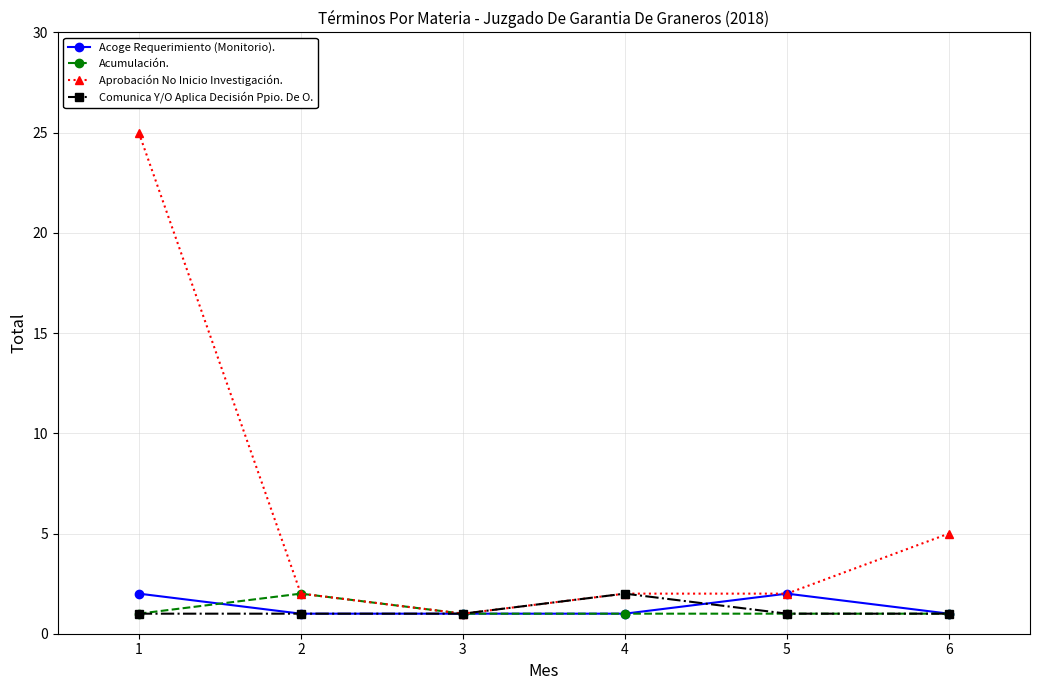

Which series has the largest total across all categories?

Aprobación No Inicio Investigación.